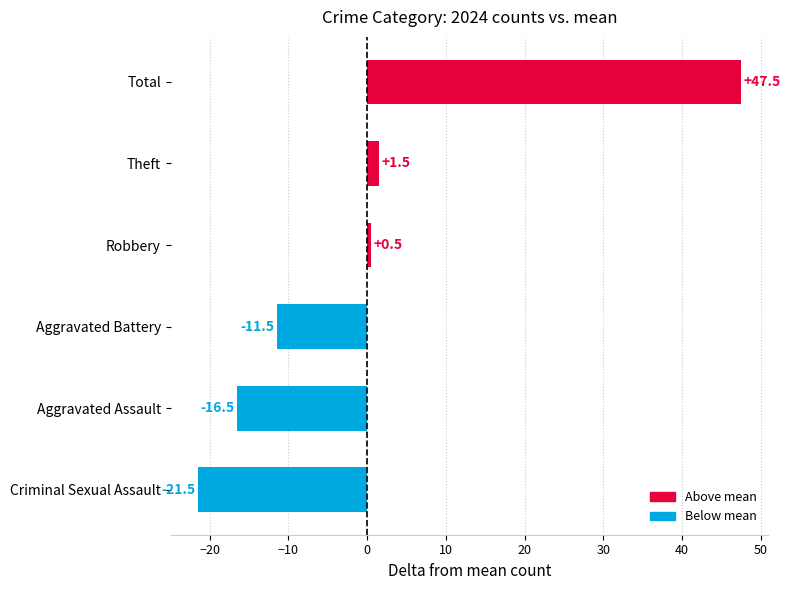

Where is the data nearest to the value 13?

Theft